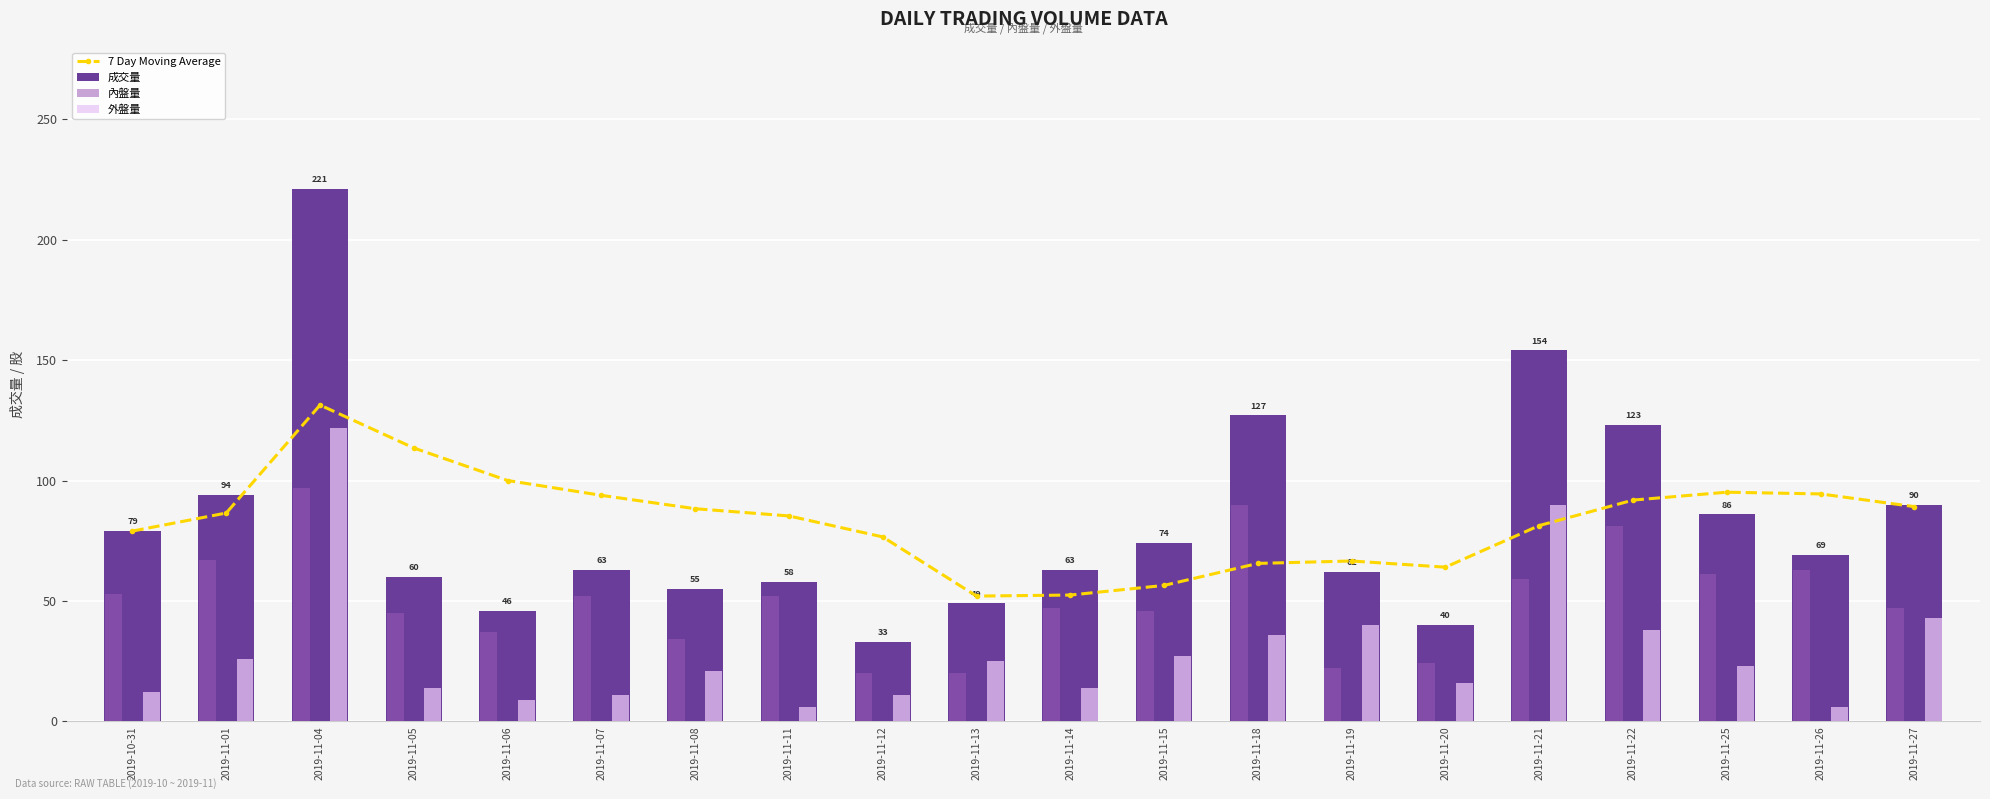

True or false: 7 Day Moving Average has a value of 65.6 at 2019-11-18.

True